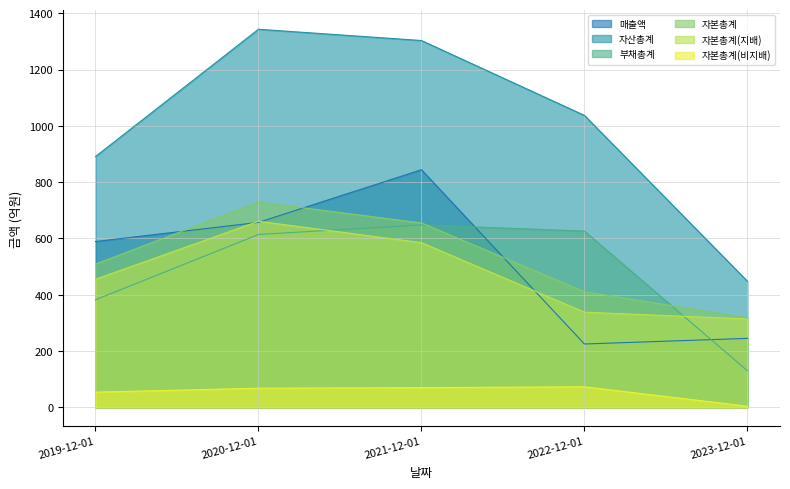

Is it true that 매출액 equals 335 at 2023-12-01?

False